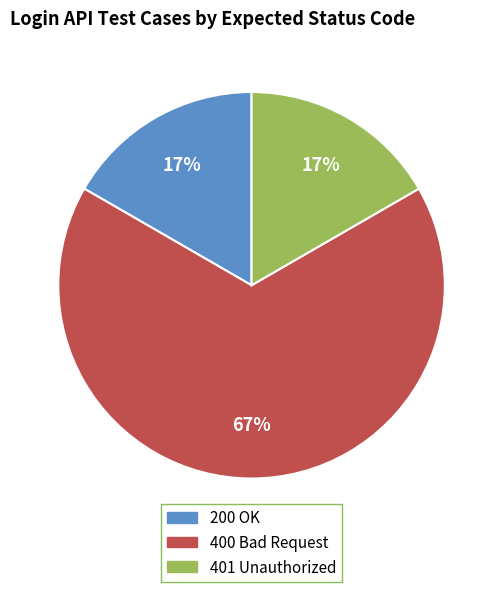

Between 200 OK and 400 Bad Request, which is larger?

400 Bad Request